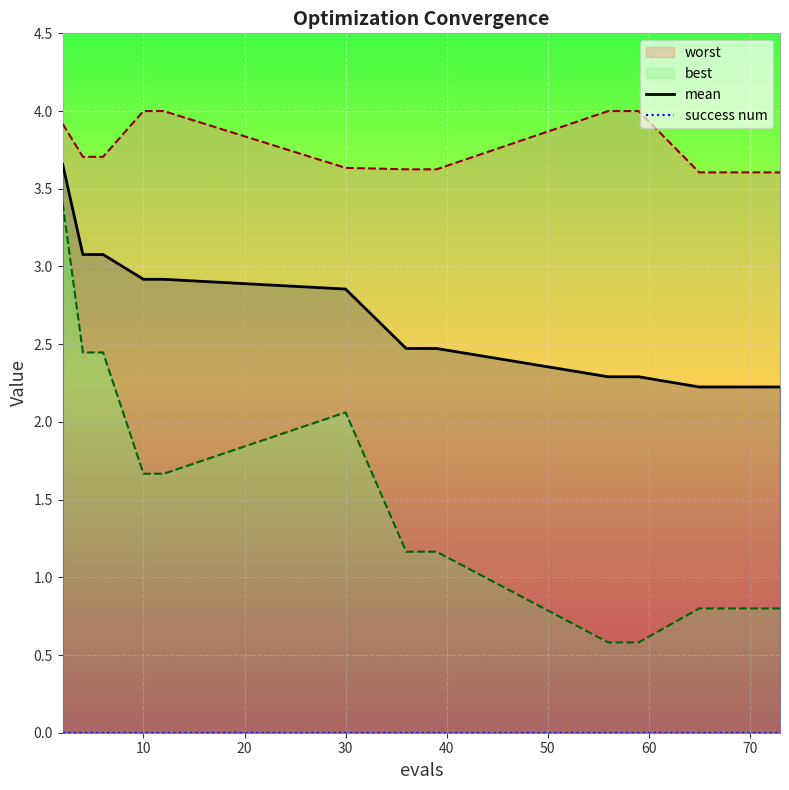

How many categories are shown in the chart?

15